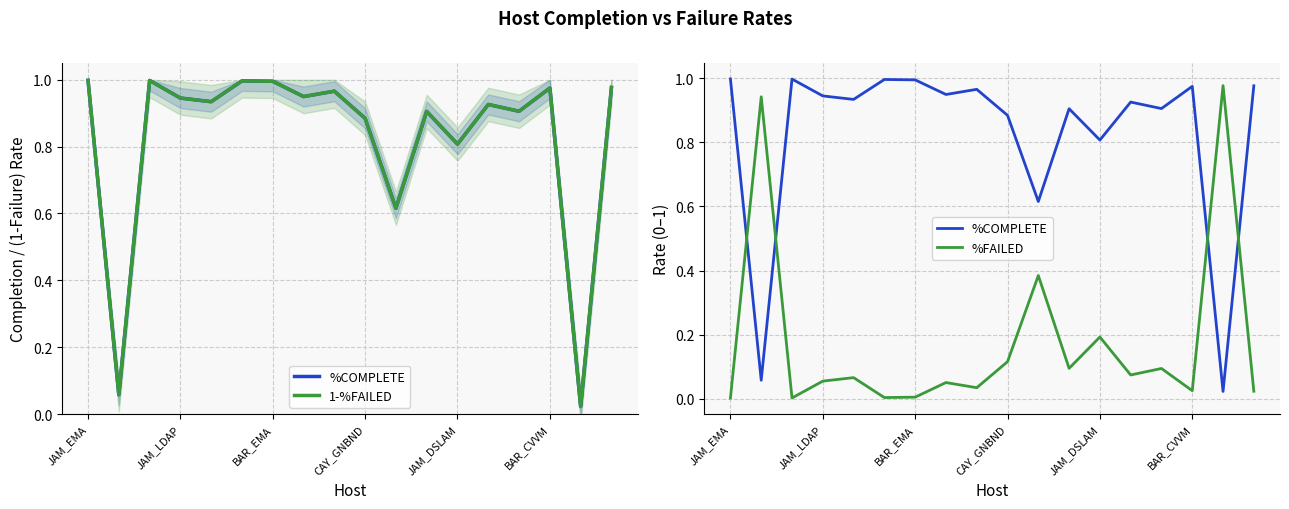

What are all the series names shown in the legend?

%COMPLETE, 1-%FAILED, %FAILED